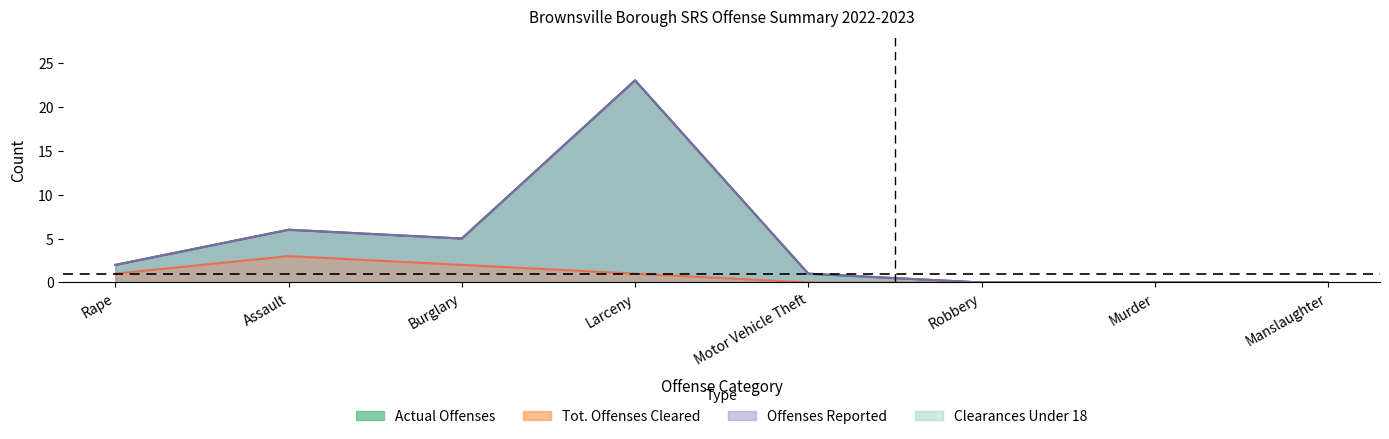

How many values in Offenses Reported are above zero?

5